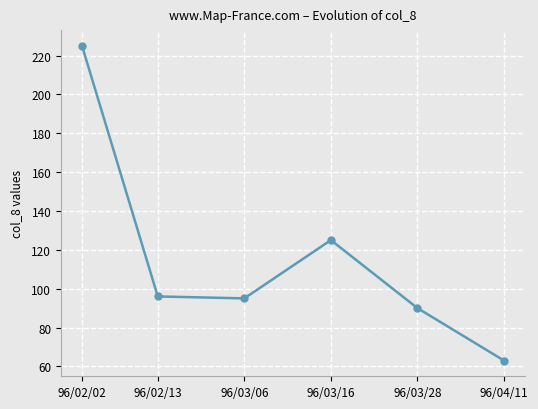

What is the label of the 5th point from the left?

96/03/28